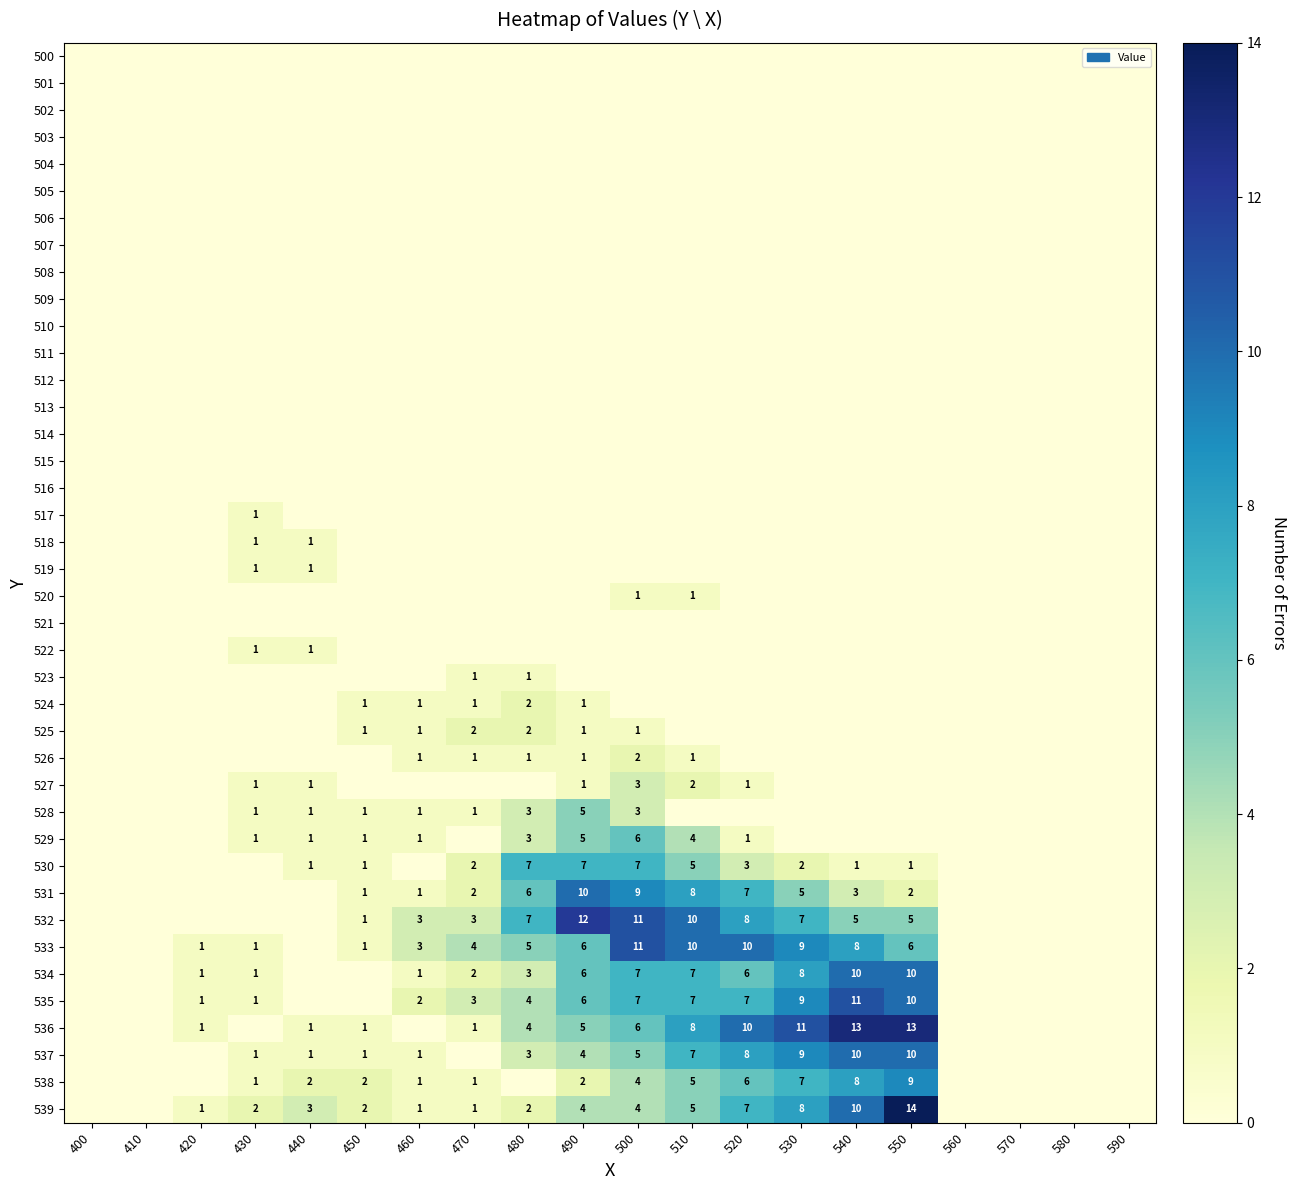

The 537 series shows 12 at 510. True or false?

False